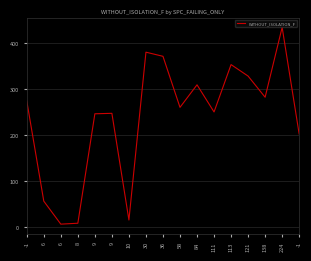

The value at -1 is 108. True or false?

False